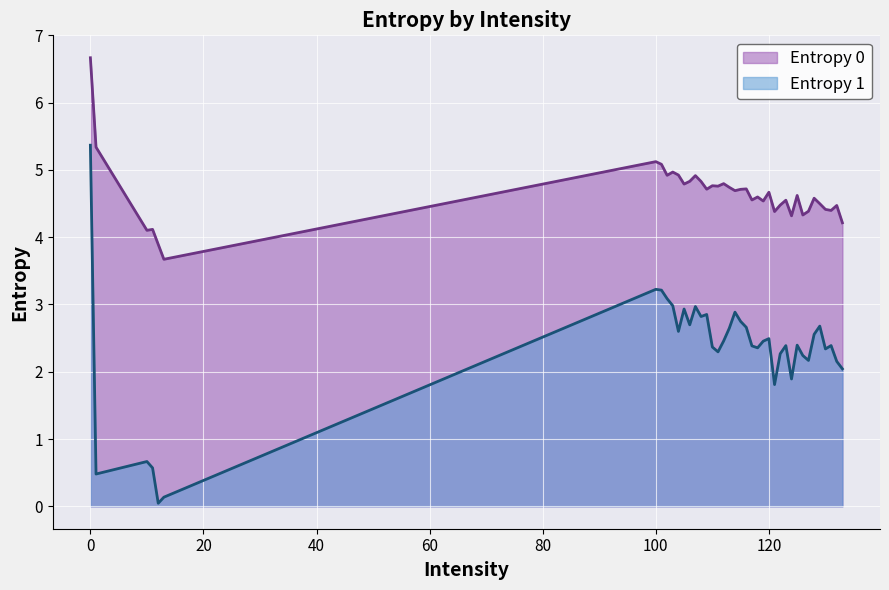

Which series has the largest range (max minus min)?

Entropy 1